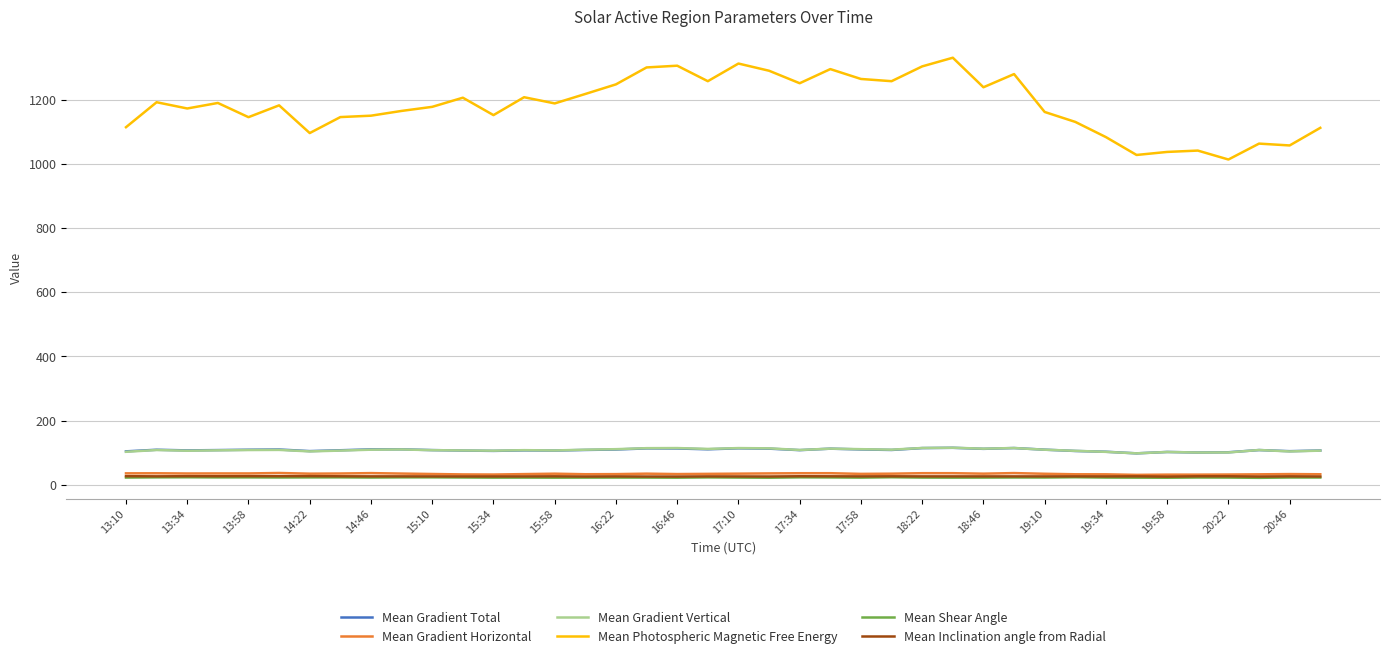

Which series has the largest total across all categories?

Mean Photospheric Magnetic Free Energy